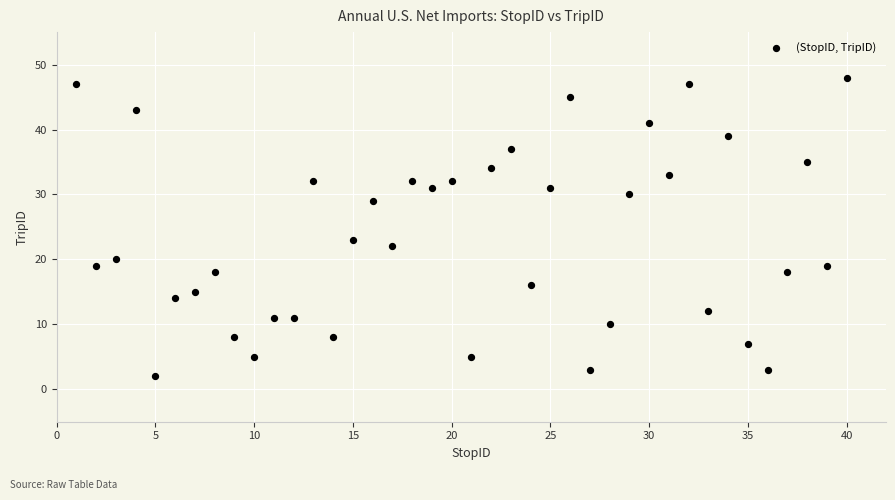

What is the range of X values (max minus min)?

39